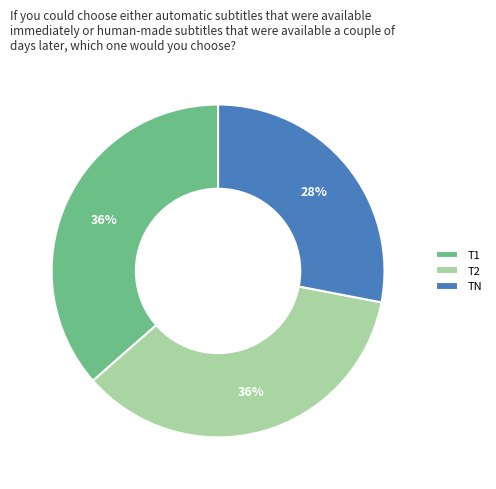

Is T1 the majority of the pie?

No